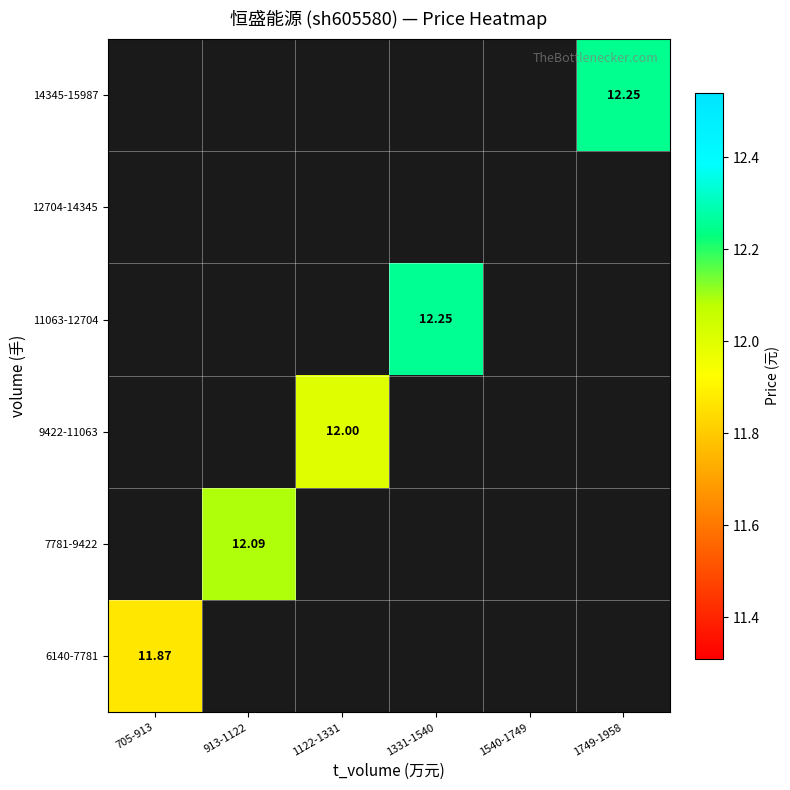

Count the number of data series in this chart.

6